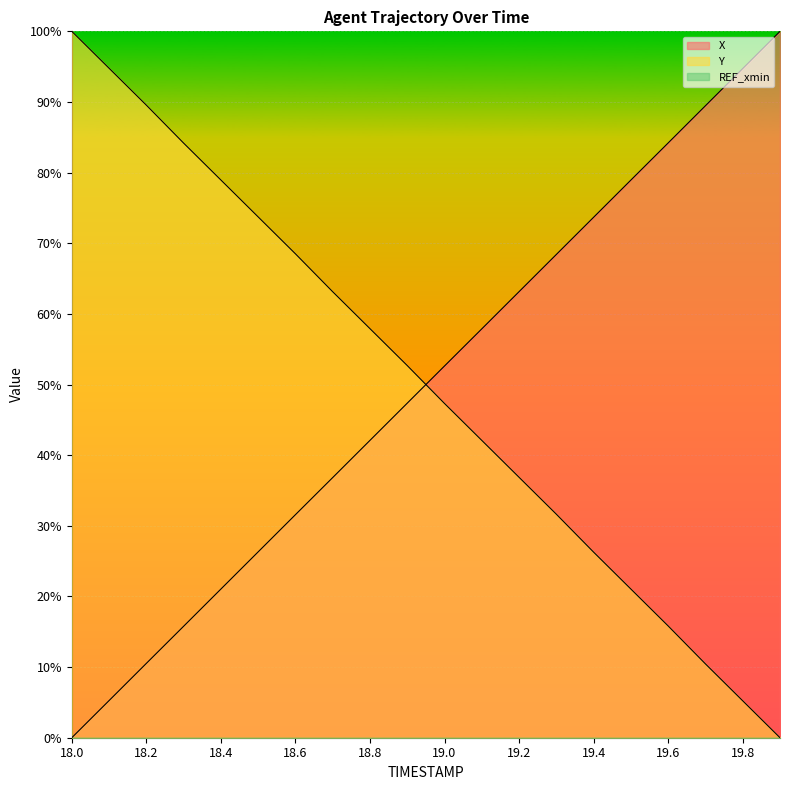

What is the average value of the X series?

50.0